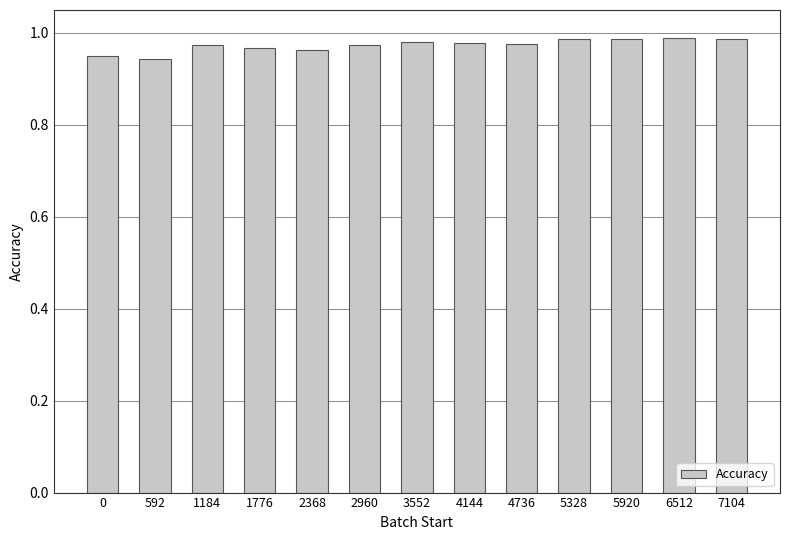

Count the number of categories in the chart.

13